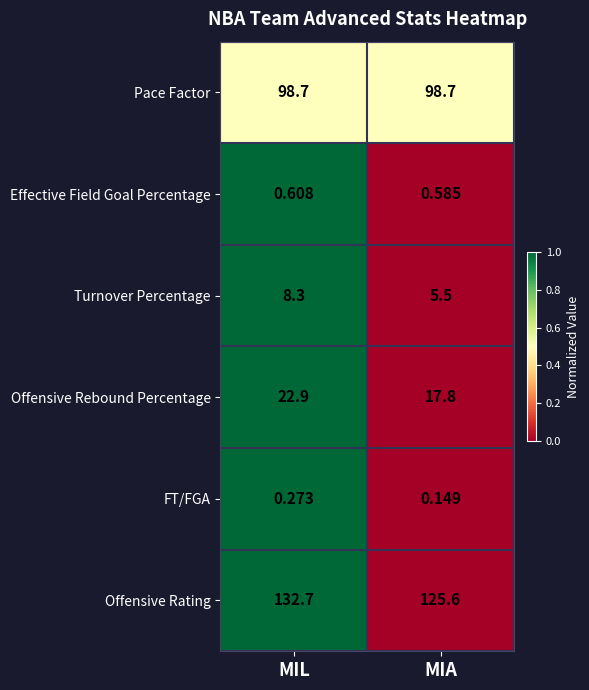

List the series in order of their peak value, highest first.

Offensive Rating, Pace Factor, Offensive Rebound Percentage, Turnover Percentage, Effective Field Goal Percentage, FT/FGA